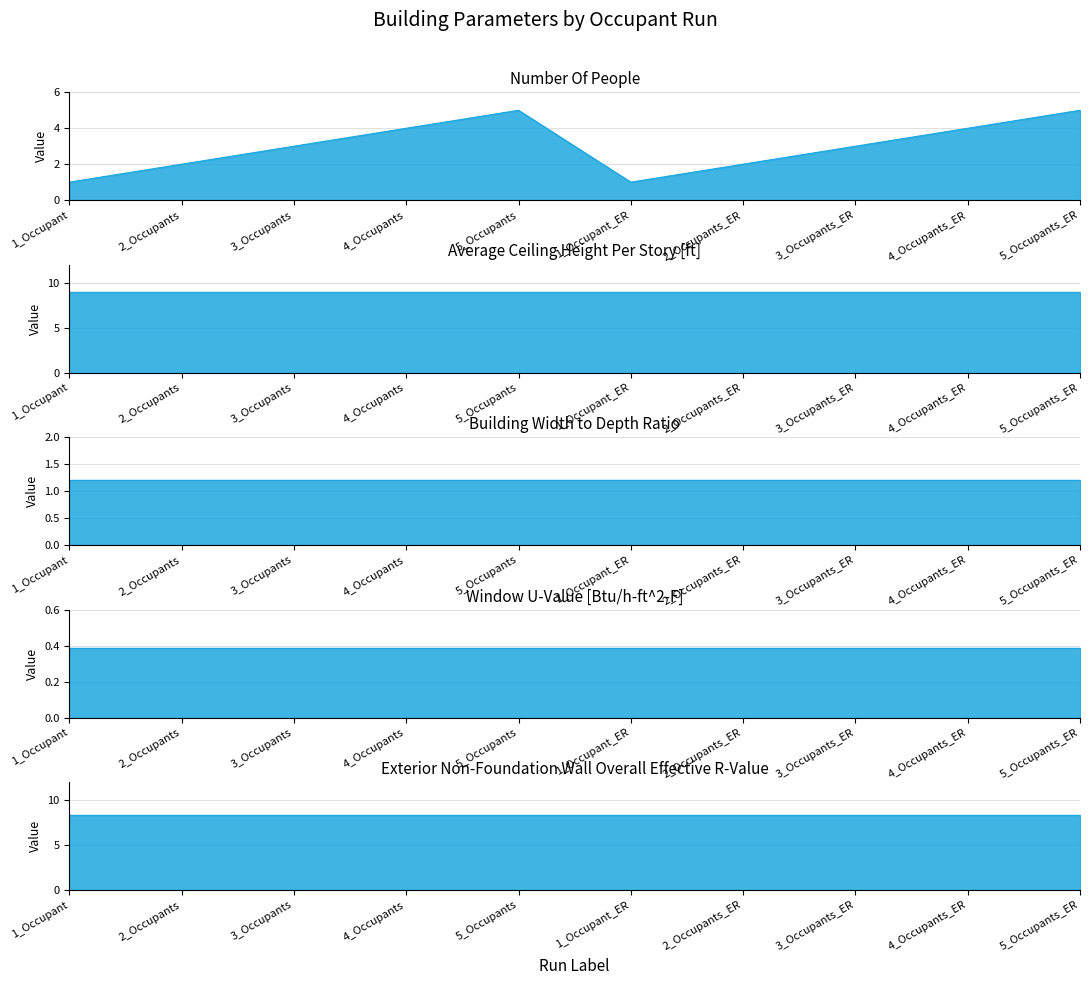

Does the chart have visible grid lines?

Yes